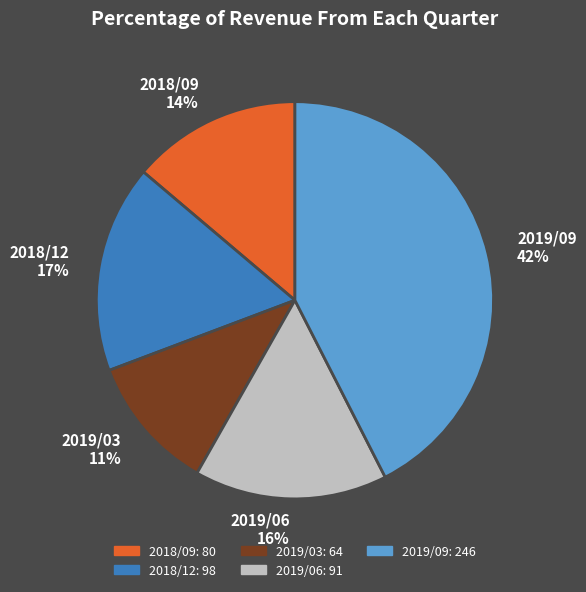

Is there any slice that represents more than half of the pie?

No